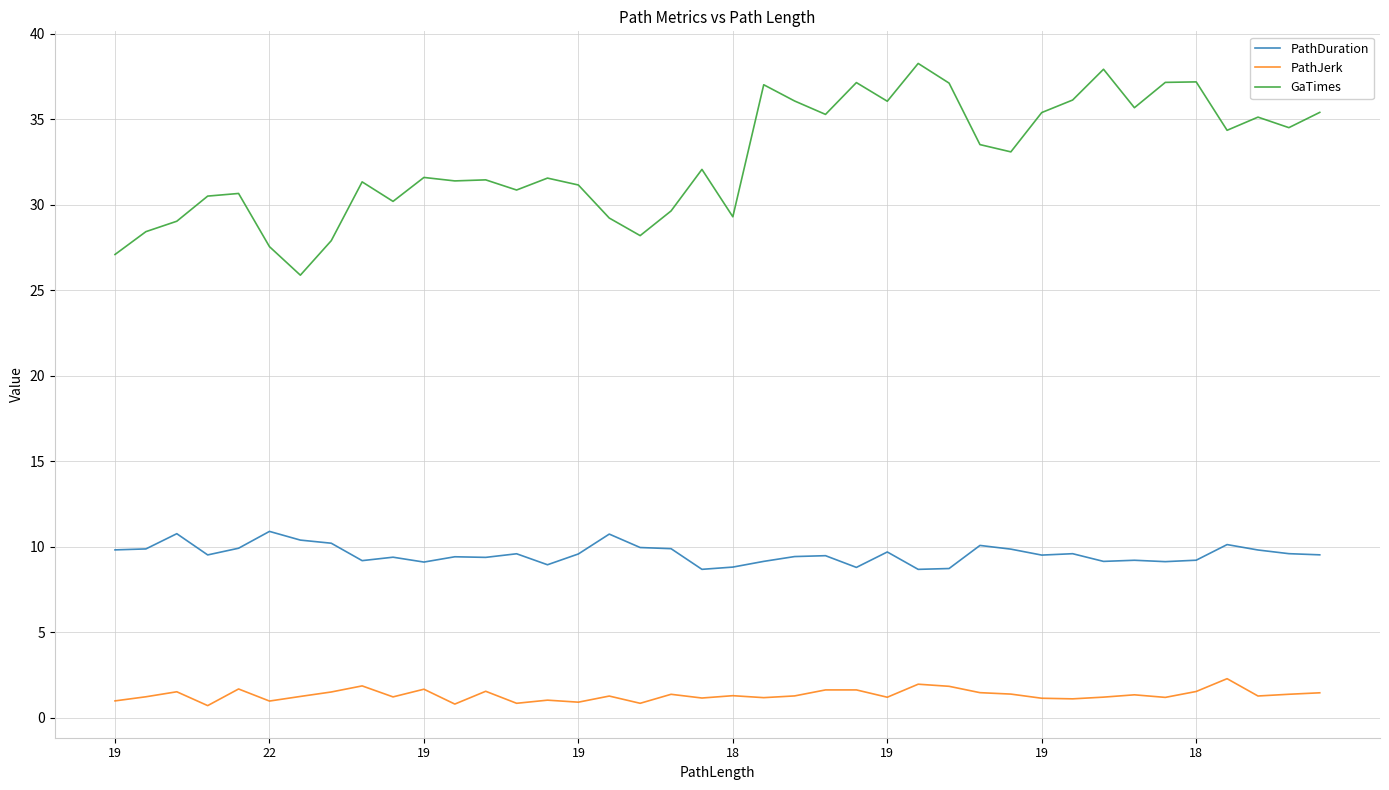

True or false: GaTimes and PathDuration intersect in this chart.

False